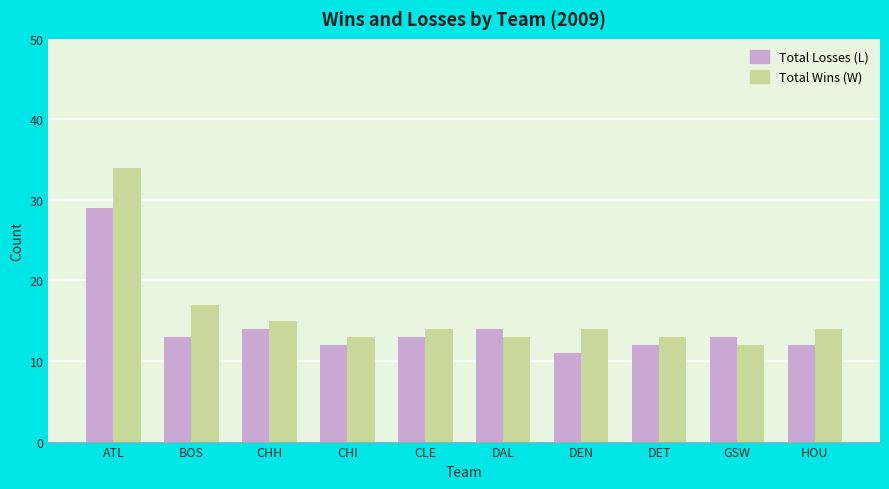

Rank the series by their maximum value, from highest to lowest.

Total Wins (W), Total Losses (L)